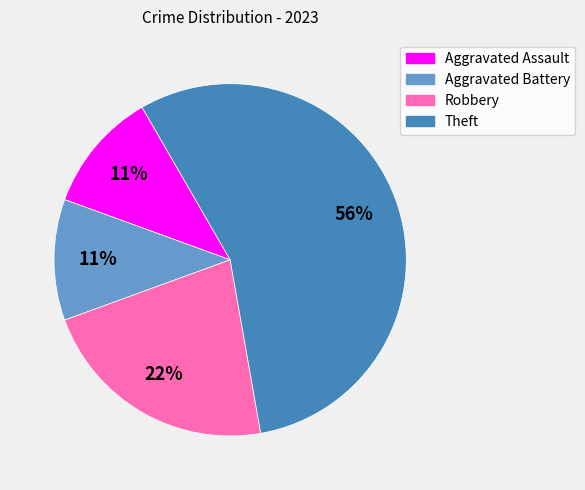

Is the sum of Robbery and Aggravated Assault greater than half?

No